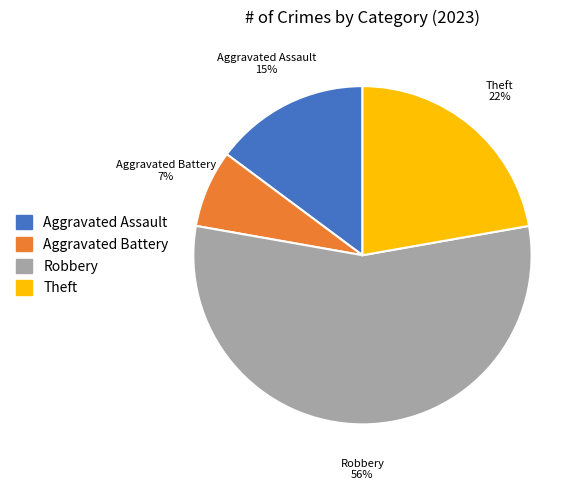

The Aggravated Assault slice represents 27% of the pie. True or false?

False